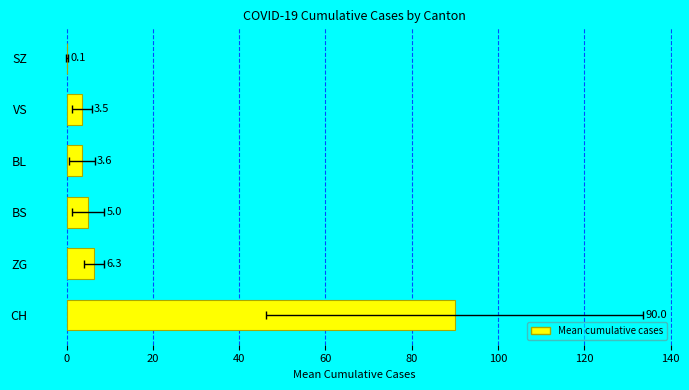

How many distinct data groups are displayed?

1